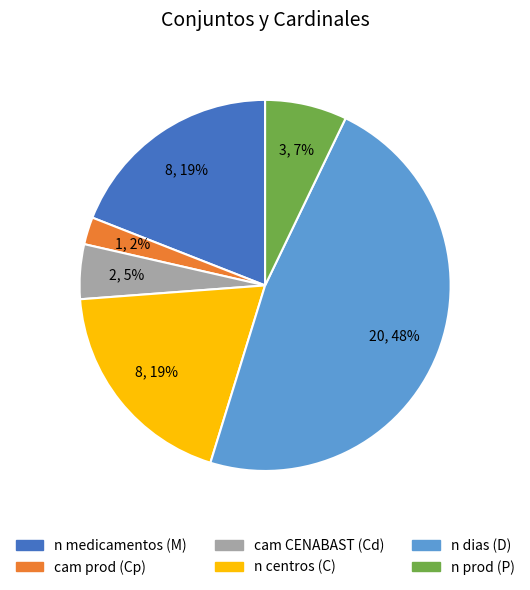

Which has a higher value, cam prod or n dias?

n dias